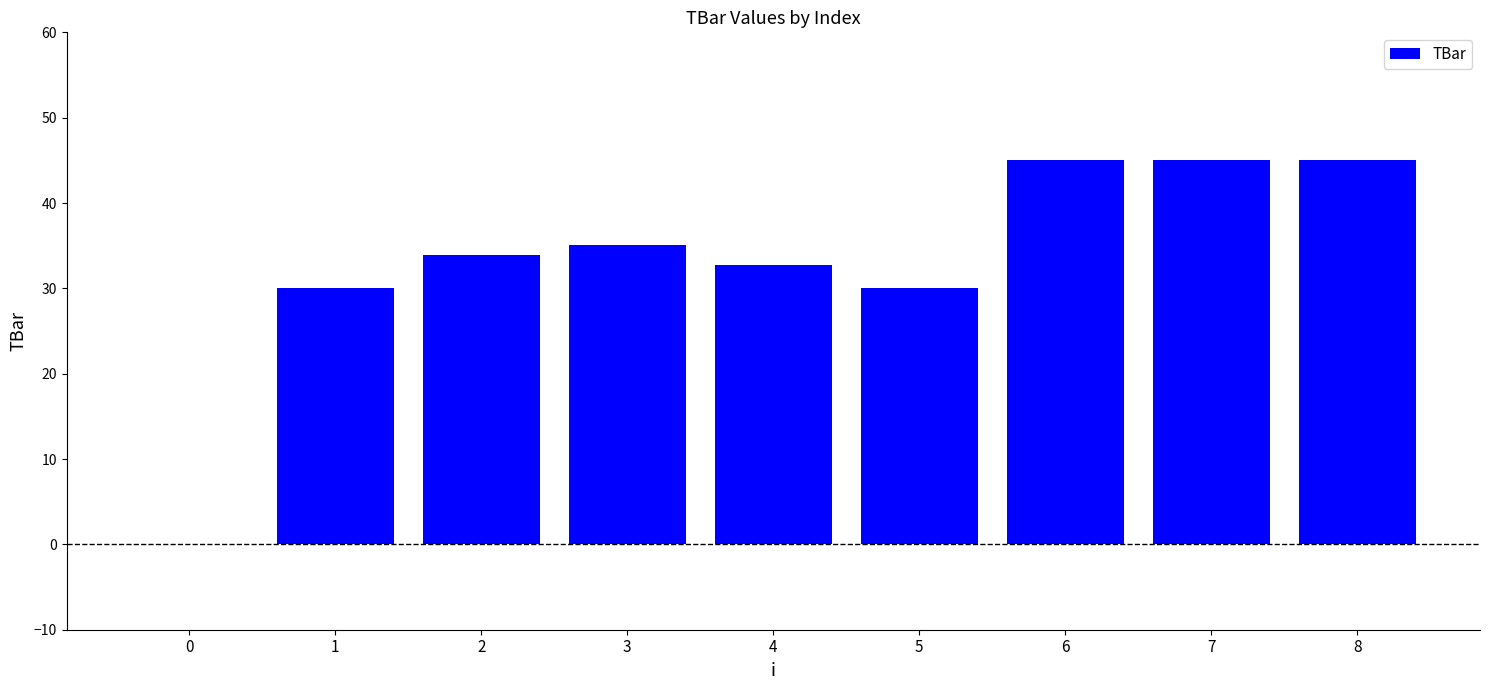

What is the sum of all values?

296.7